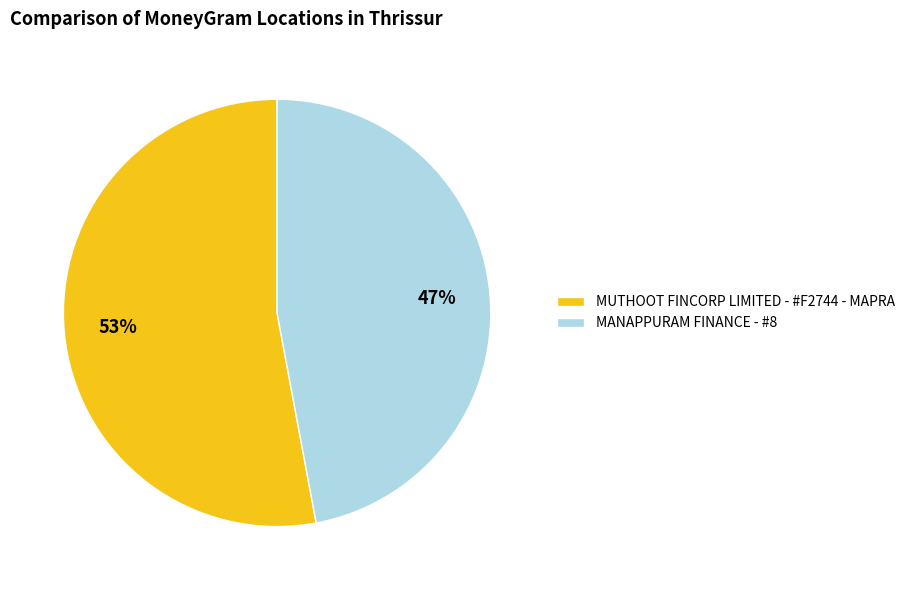

Rank the categories by value from highest to lowest.

MUTHOOT FINCORP LIMITED - #F2744 - MAPRA, MANAPPURAM FINANCE - #8